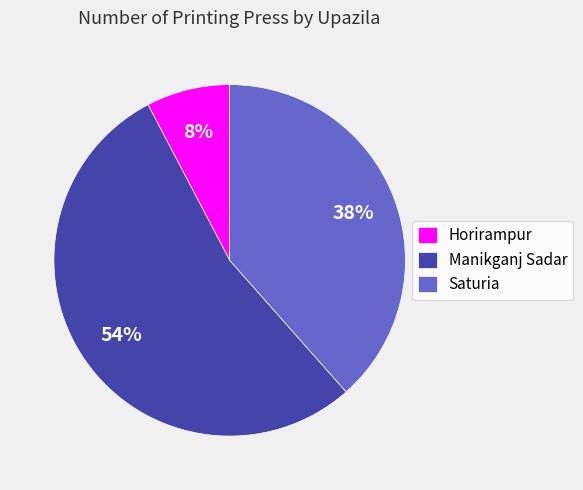

To the nearest percent, what is the average slice percentage?

33%